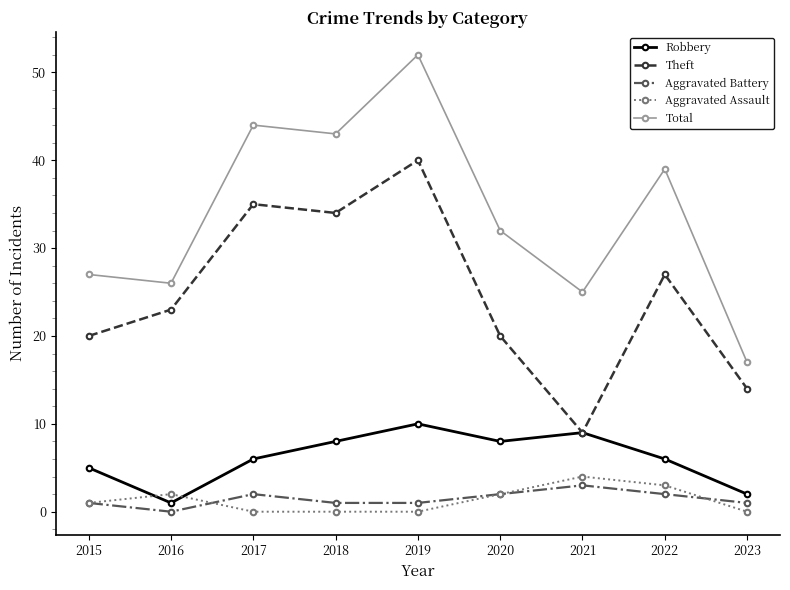

At which category does Aggravated Battery reach its first local valley?

2016